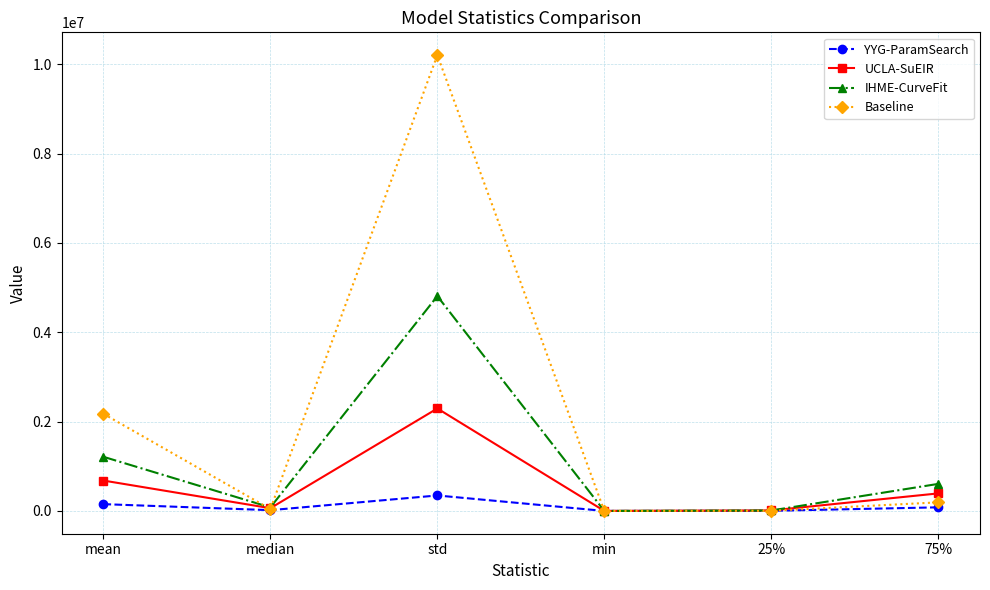

At which label does UCLA-SuEIR reach its peak?

std